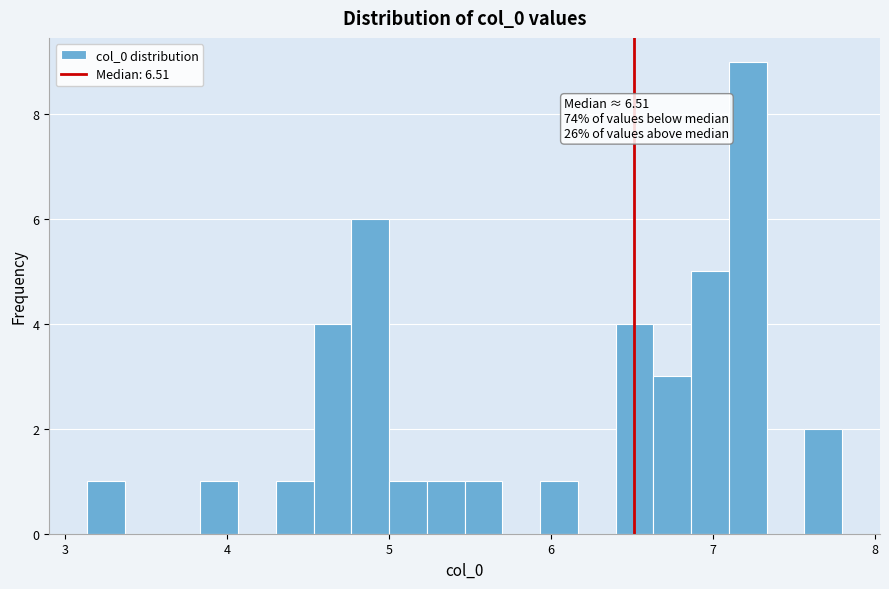

Read against the x-axis, roughly where is the centre of the tallest bar?

7.2